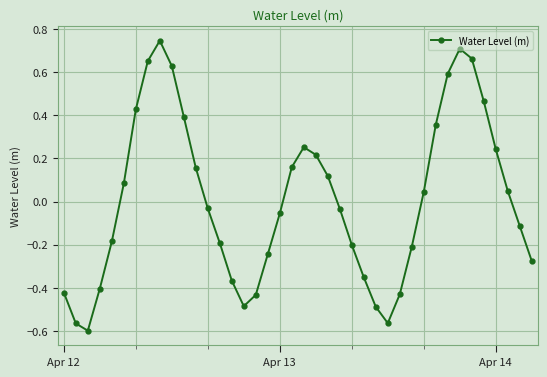

What is the difference between the second highest and second lowest values?

1.3